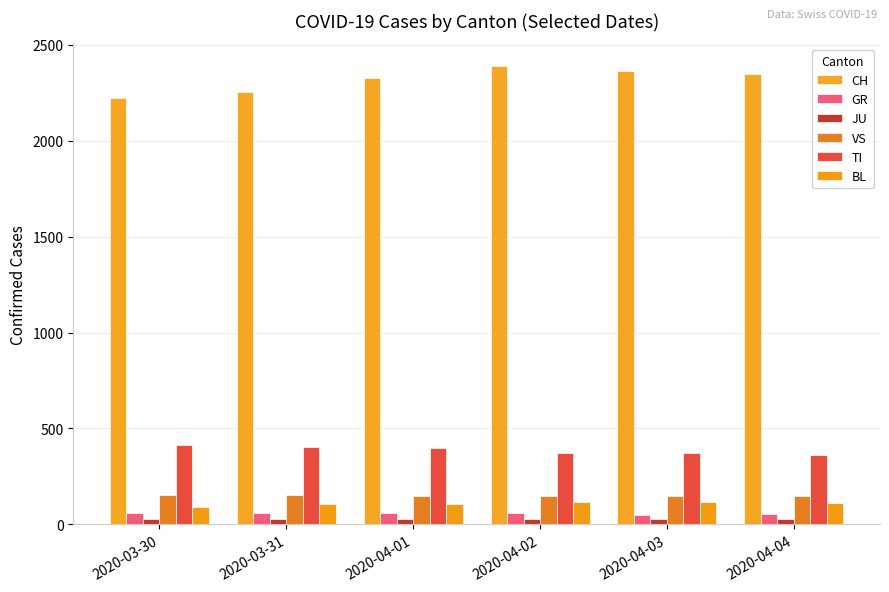

What is the highest value of the CH series?

2387